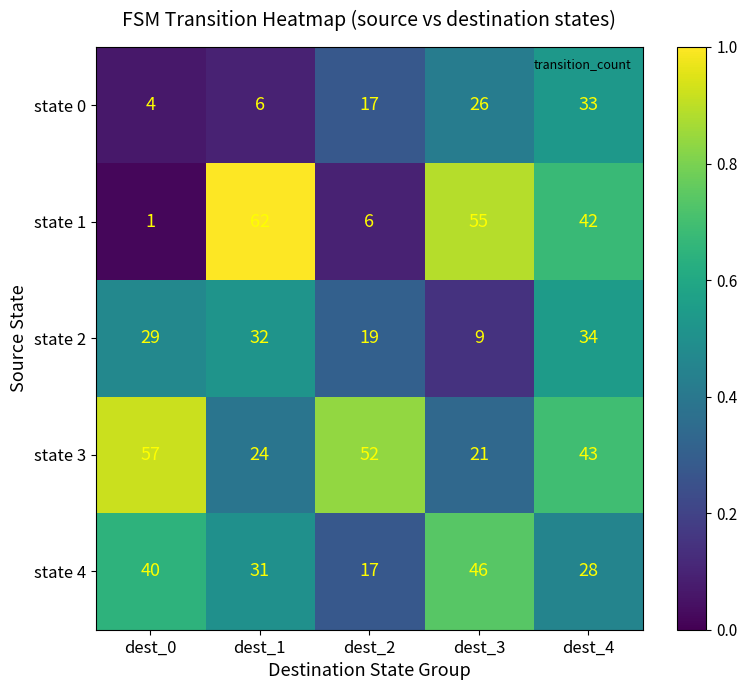

What is the total value across all series at dest_0?

131